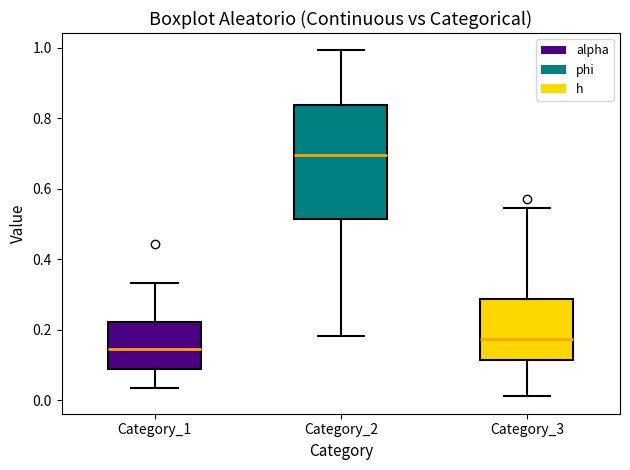

Which box is the tallest, from its lower edge to its upper edge?

Category_2